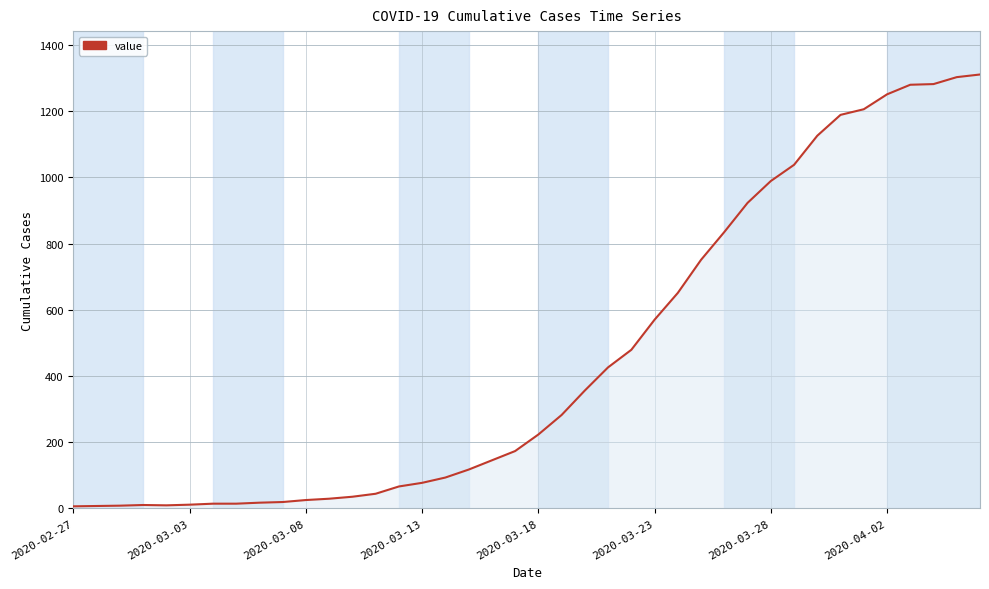

What is the maximum value shown in the chart?

1311